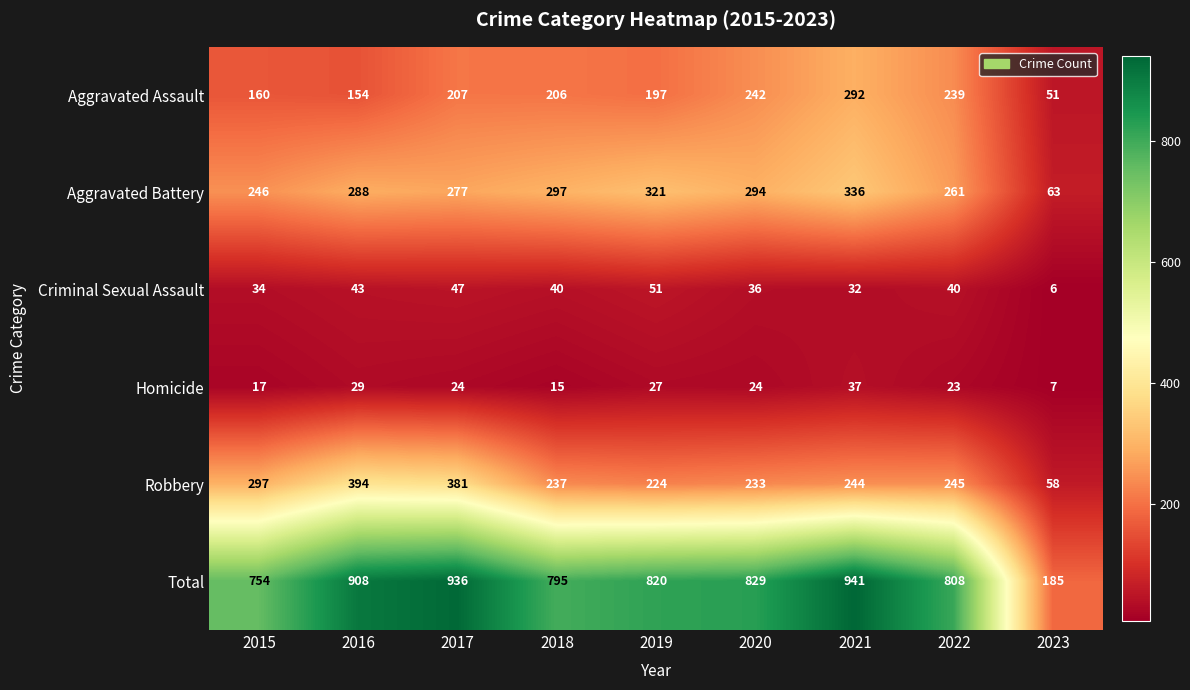

At which label is Aggravated Assault closest to 171?

2015